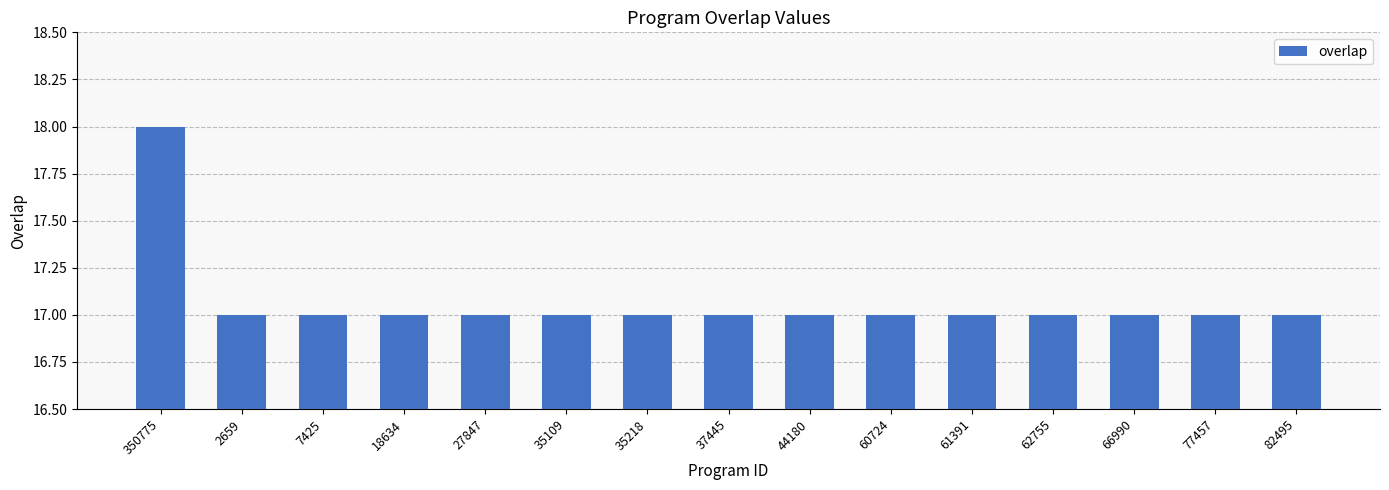

What is the ratio of the value at 62755 to the value at 60724?

1.0